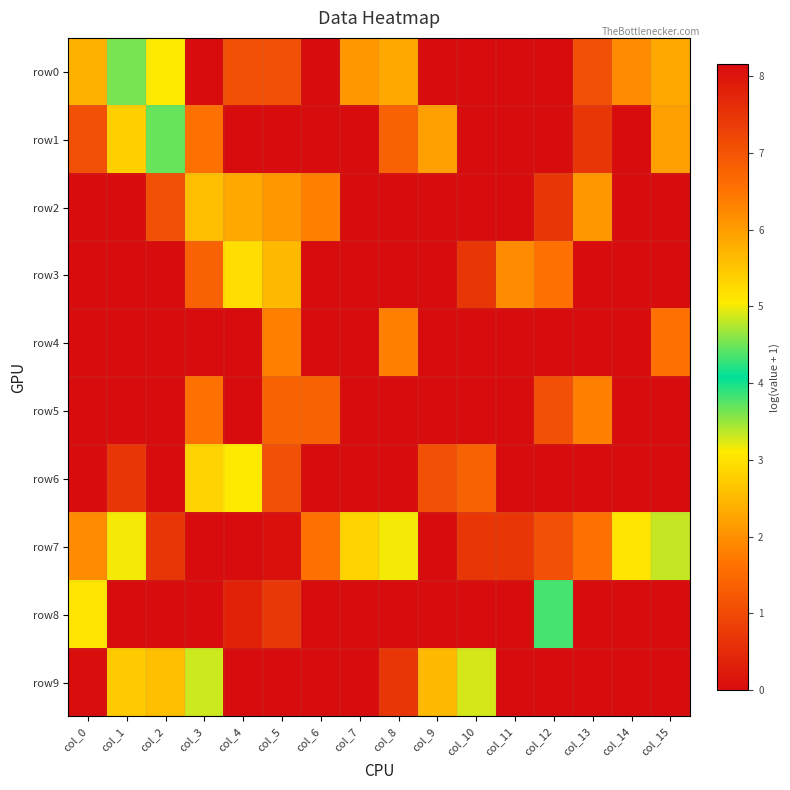

Reading right to left, transcribe all the data shown in this chart.

row0: col_15=2.3	col_14=1.9	col_13=1.1	col_12=0.0	col_11=0.0	col_10=0.0	col_9=0.0	col_8=2.3	col_7=2.1	col_6=0.0	col_5=1.1	col_4=1.1	col_3=0.0	col_2=3.1	col_1=3.6	col_0=2.4
row1: col_15=2.2	col_14=0.0	col_13=0.7	col_12=0.0	col_11=0.0	col_10=0.0	col_9=2.2	col_8=1.4	col_7=0.0	col_6=0.0	col_5=0.0	col_4=0.0	col_3=1.6	col_2=3.7	col_1=2.8	col_0=1.1
row2: col_15=0.0	col_14=0.0	col_13=2.1	col_12=0.7	col_11=0.0	col_10=0.0	col_9=0.0	col_8=0.0	col_7=0.0	col_6=1.8	col_5=2.1	col_4=2.3	col_3=2.6	col_2=1.1	col_1=0.0	col_0=0.0
row3: col_15=0.0	col_14=0.0	col_13=0.0	col_12=1.6	col_11=1.9	col_10=0.7	col_9=0.0	col_8=0.0	col_7=0.0	col_6=0.0	col_5=2.5	col_4=2.9	col_3=1.4	col_2=0.0	col_1=0.0	col_0=0.0
row4: col_15=1.6	col_14=0.0	col_13=0.0	col_12=0.0	col_11=0.0	col_10=0.0	col_9=0.0	col_8=1.8	col_7=0.0	col_6=0.0	col_5=1.8	col_4=0.0	col_3=0.0	col_2=0.0	col_1=0.0	col_0=0.0
row5: col_15=0.0	col_14=0.0	col_13=1.8	col_12=1.1	col_11=0.0	col_10=0.0	col_9=0.0	col_8=0.0	col_7=0.0	col_6=1.4	col_5=1.4	col_4=0.0	col_3=1.6	col_2=0.0	col_1=0.0	col_0=0.0
row6: col_15=0.0	col_14=0.0	col_13=0.0	col_12=0.0	col_11=0.0	col_10=1.4	col_9=1.1	col_8=0.0	col_7=0.0	col_6=0.0	col_5=1.1	col_4=3.1	col_3=2.8	col_2=0.0	col_1=0.7	col_0=0.0
row7: col_15=3.3	col_14=3.0	col_13=1.6	col_12=1.1	col_11=0.7	col_10=0.7	col_9=0.0	col_8=3.1	col_7=2.8	col_6=1.6	col_5=8.1	col_4=8.2	col_3=8.1	col_2=0.7	col_1=3.1	col_0=1.9
row8: col_15=0.0	col_14=0.0	col_13=0.0	col_12=3.8	col_11=0.0	col_10=0.0	col_9=0.0	col_8=0.0	col_7=0.0	col_6=0.0	col_5=7.5	col_4=7.8	col_3=8.1	col_2=0.0	col_1=0.0	col_0=3.0
row9: col_15=0.0	col_14=0.0	col_13=0.0	col_12=0.0	col_11=0.0	col_10=3.3	col_9=2.5	col_8=0.7	col_7=0.0	col_6=0.0	col_5=0.0	col_4=0.0	col_3=3.3	col_2=2.6	col_1=2.7	col_0=8.1